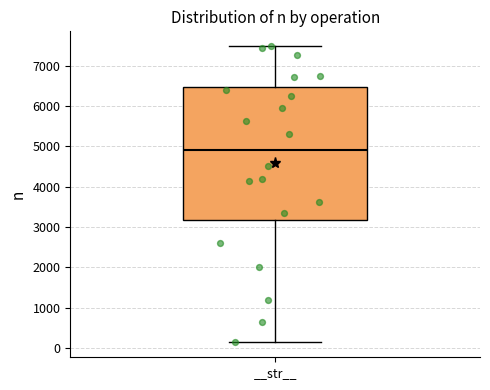

Read this box plot against the y-axis: the position of the median line, the range covered by the box, and the ends of both whiskers. The values are not printed on the chart, so give them approximately, as read against the axis.

median 4900, box 3200 to 6500, whiskers 100 to 7500